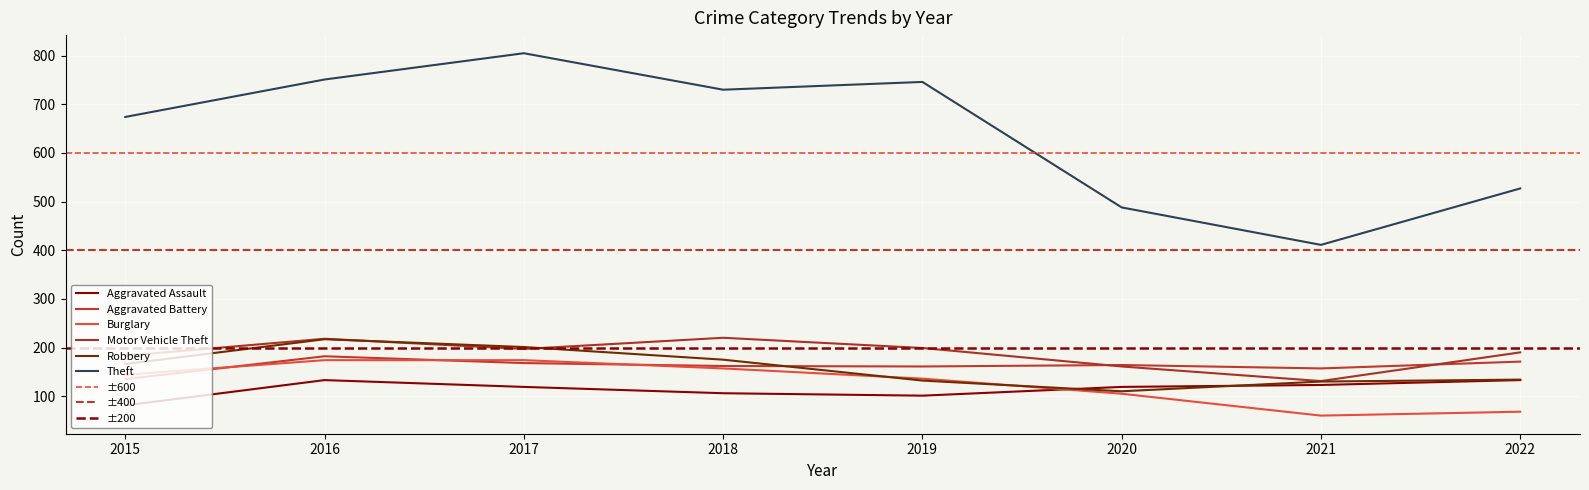

At which label does Aggravated Battery first exceed 164?

2016